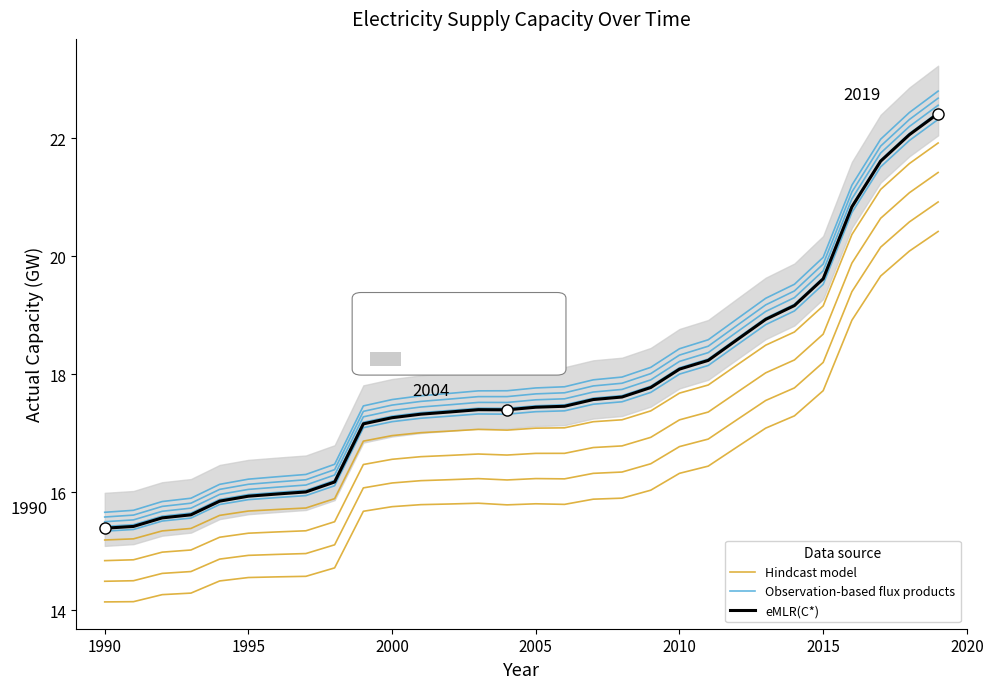

How many values in the Hindcast model series are below 17?

11